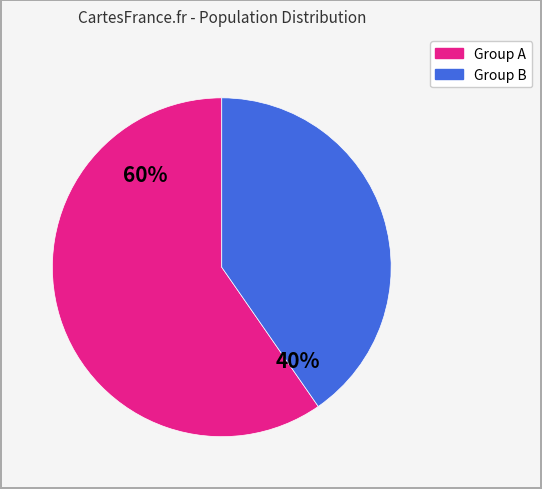

To the nearest percent, what is the average slice percentage?

50%